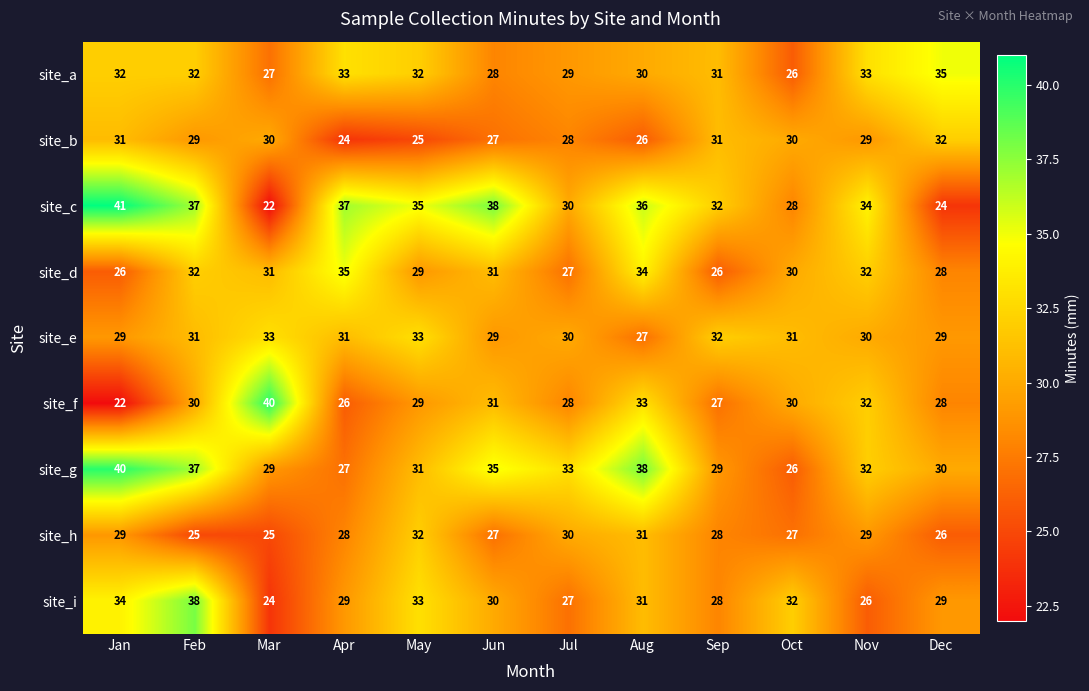

How many data points does each series have?

12